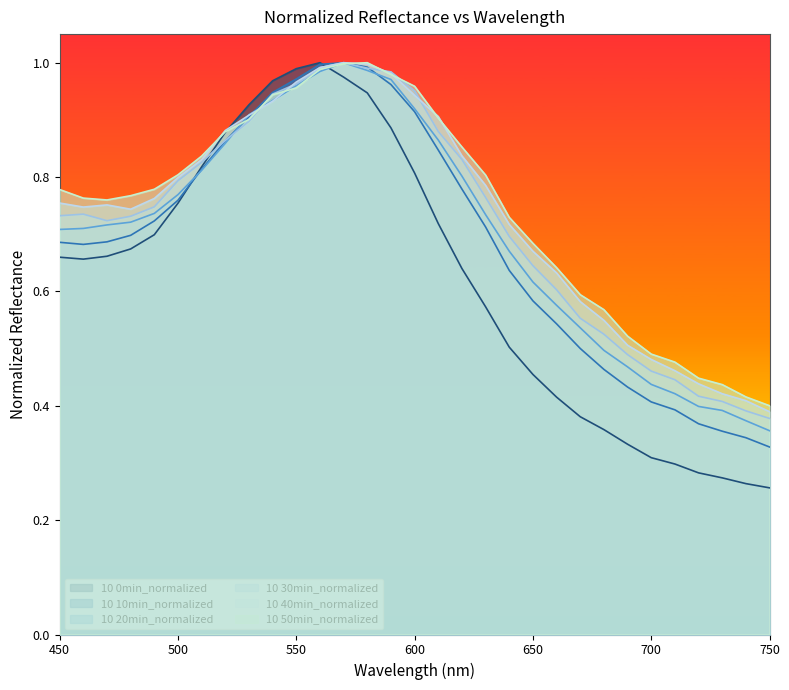

True or false: 10 20min_normalized has more than 0 interior local peaks.

True